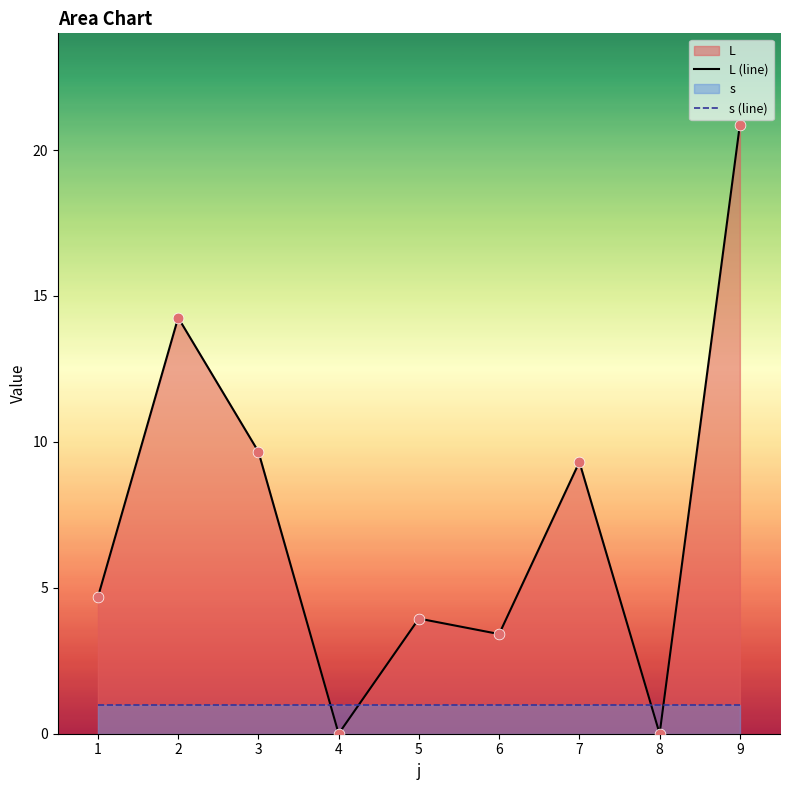

At which category is the sum across all series the highest?

9